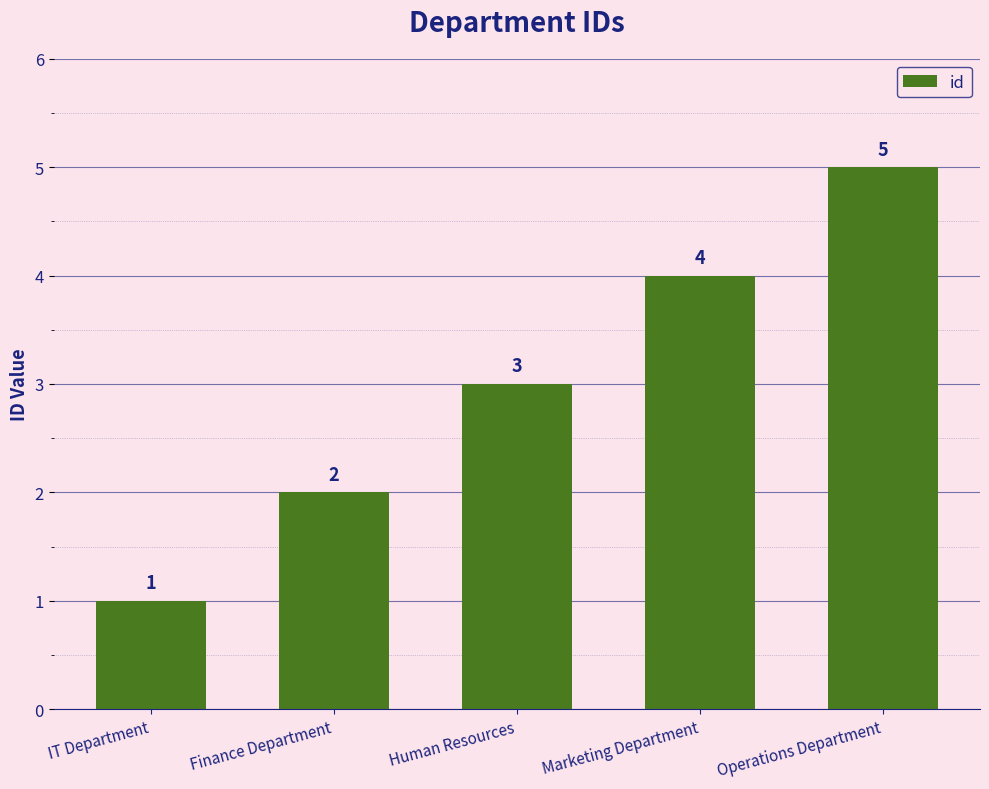

What is the sum of all values?

15